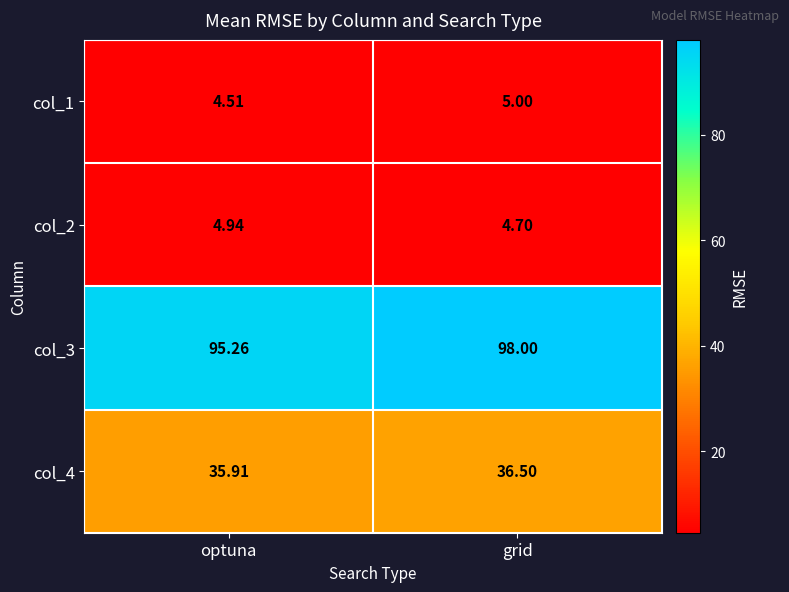

At which category is the sum across all series the highest?

grid